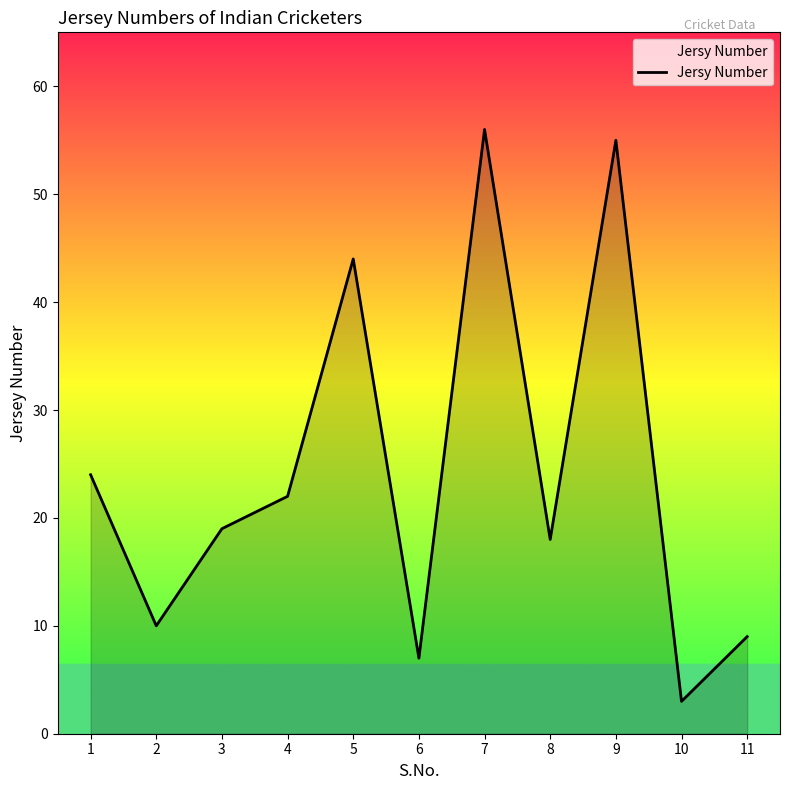

Where is the first local maximum?

5